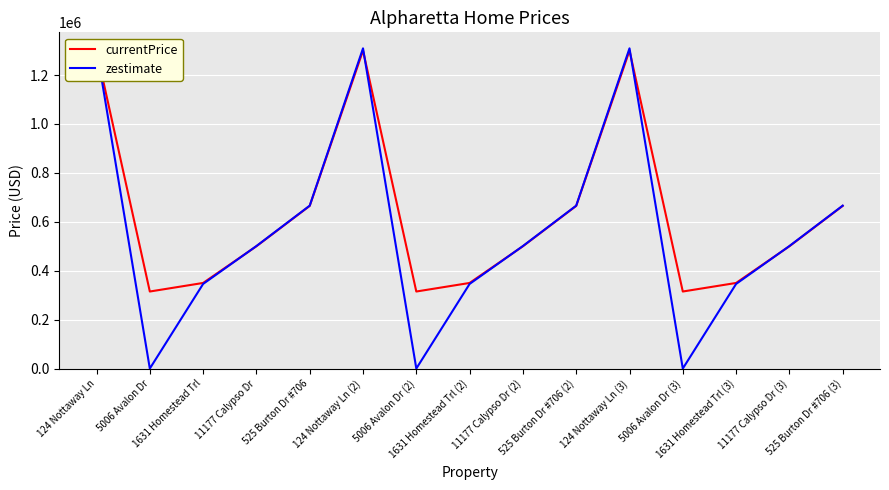

Rank the series at 525 Burton Dr #706 (2) from highest to lowest value.

zestimate, currentPrice